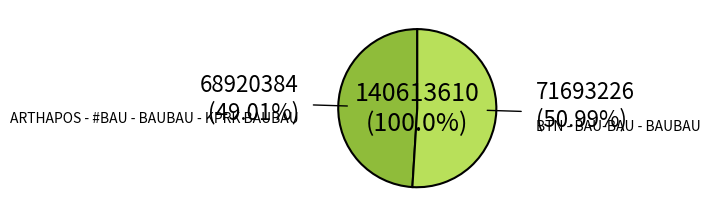

To the nearest percent, what is the difference between the BTN - BAU-BAU - BAUBAU and ARTHAPOS - #BAU - BAUBAU - KPRK BAUBAU slice percentages?

2%